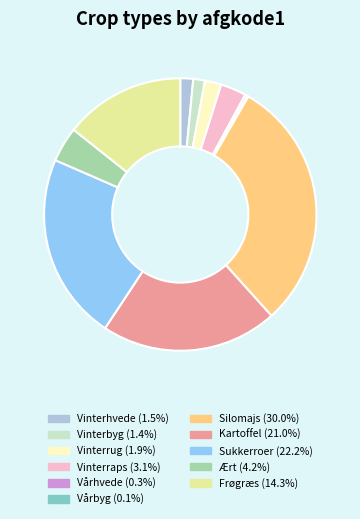

Is there any slice that represents more than half of the pie?

No